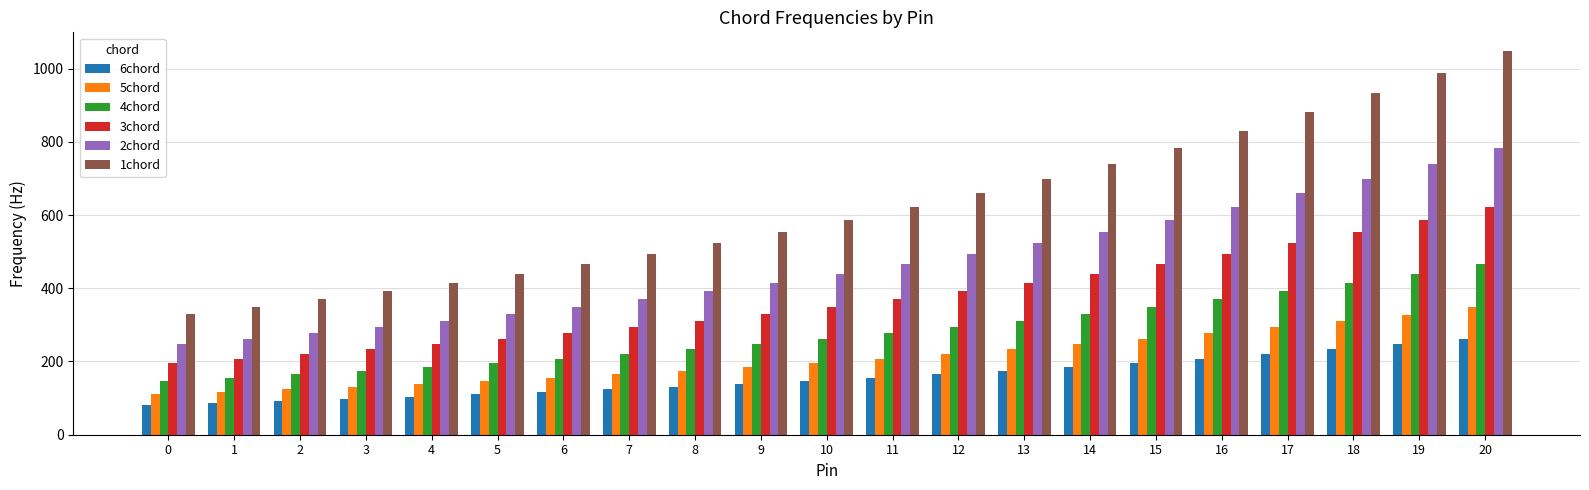

How many values in the 1chord series exceed 587?

11